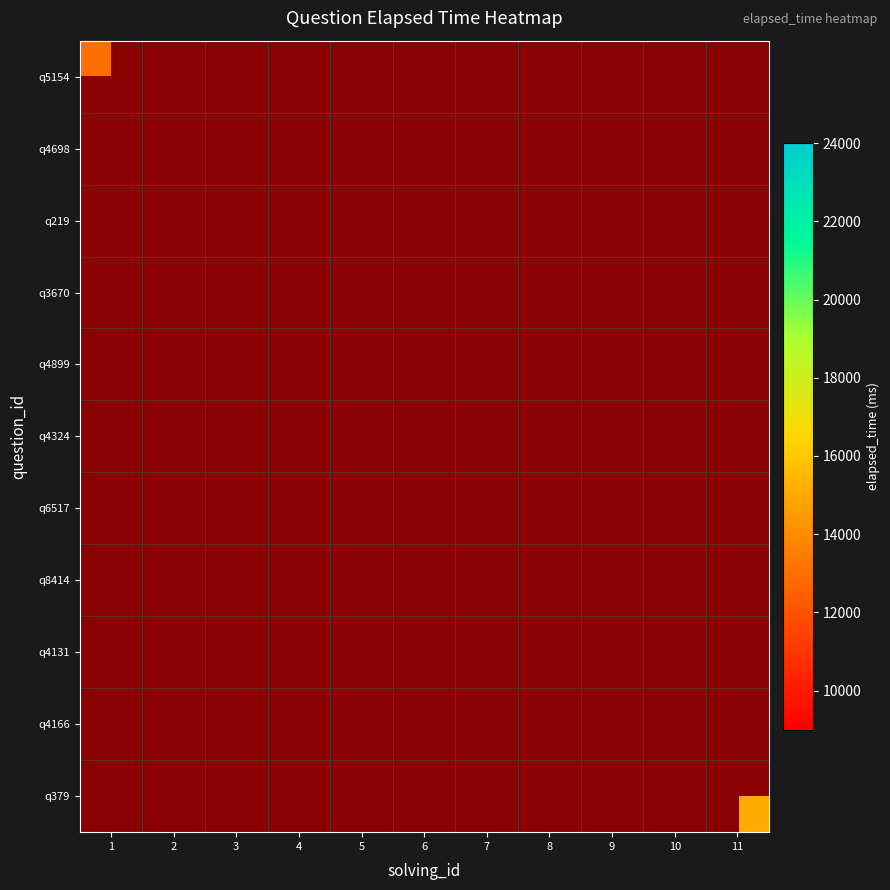

Reading left to right, list all the values displayed in this chart.

q5154: 1=13000	2=0	3=0	4=0	5=0	6=0	7=0	8=0	9=0	10=0	11=0
q4698: 1=0	2=15000	3=0	4=0	5=0	6=0	7=0	8=0	9=0	10=0	11=0
q219: 1=0	2=0	3=17000	4=0	5=0	6=0	7=0	8=0	9=0	10=0	11=0
q3670: 1=0	2=0	3=0	4=24000	5=0	6=0	7=0	8=0	9=0	10=0	11=0
q4899: 1=0	2=0	3=0	4=0	5=9000	6=0	7=0	8=0	9=0	10=0	11=0
q4324: 1=0	2=0	3=0	4=0	5=0	6=18000	7=0	8=0	9=0	10=0	11=0
q6517: 1=0	2=0	3=0	4=0	5=0	6=0	7=18000	8=0	9=0	10=0	11=0
q8414: 1=0	2=0	3=0	4=0	5=0	6=0	7=0	8=22000	9=0	10=0	11=0
q4131: 1=0	2=0	3=0	4=0	5=0	6=0	7=0	8=0	9=9000	10=0	11=0
q4166: 1=0	2=0	3=0	4=0	5=0	6=0	7=0	8=0	9=0	10=10000	11=0
q379: 1=0	2=0	3=0	4=0	5=0	6=0	7=0	8=0	9=0	10=0	11=15000